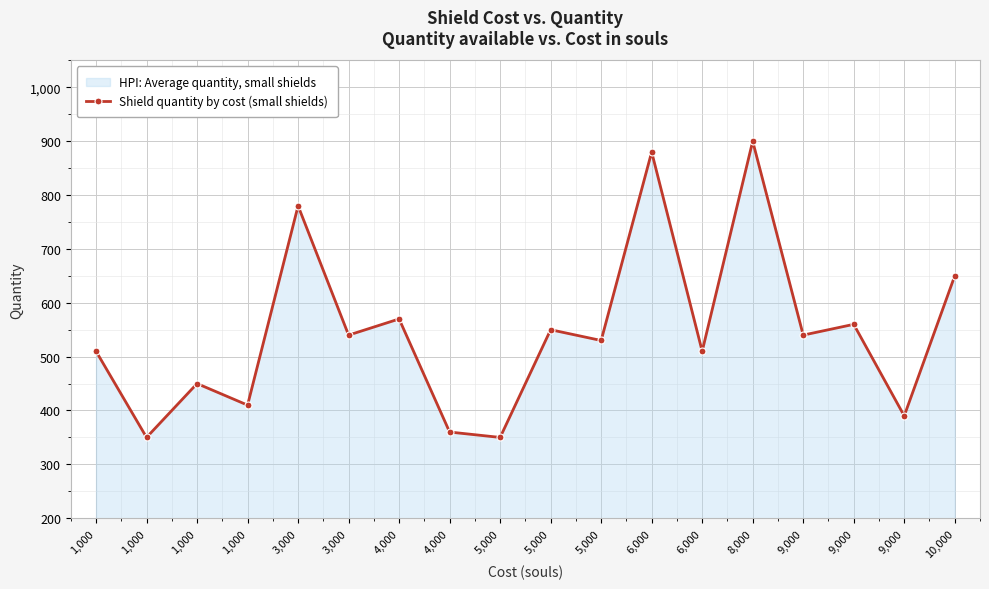

How many lines are shown in the chart?

1